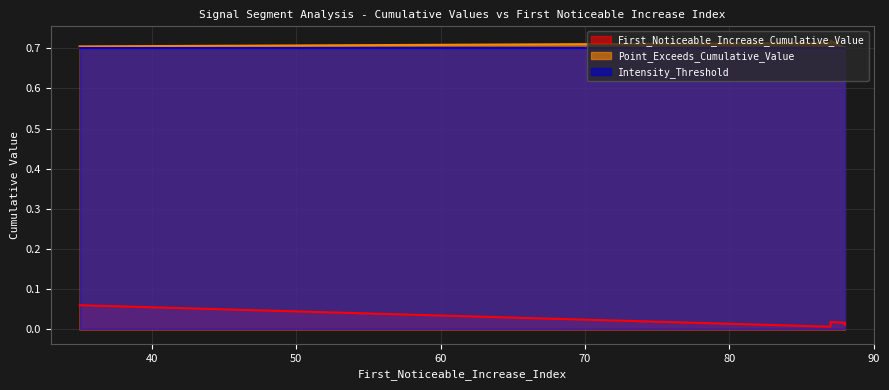

The Intensity_Threshold series shows 1.1 at 87. True or false?

False